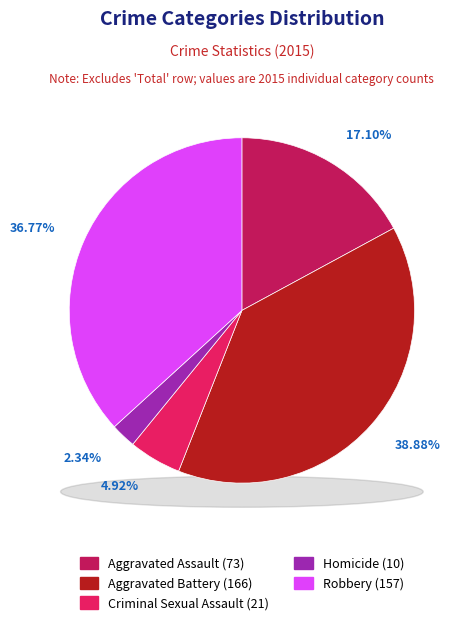

What percentage is the Robbery slice, to the nearest percent?

37%